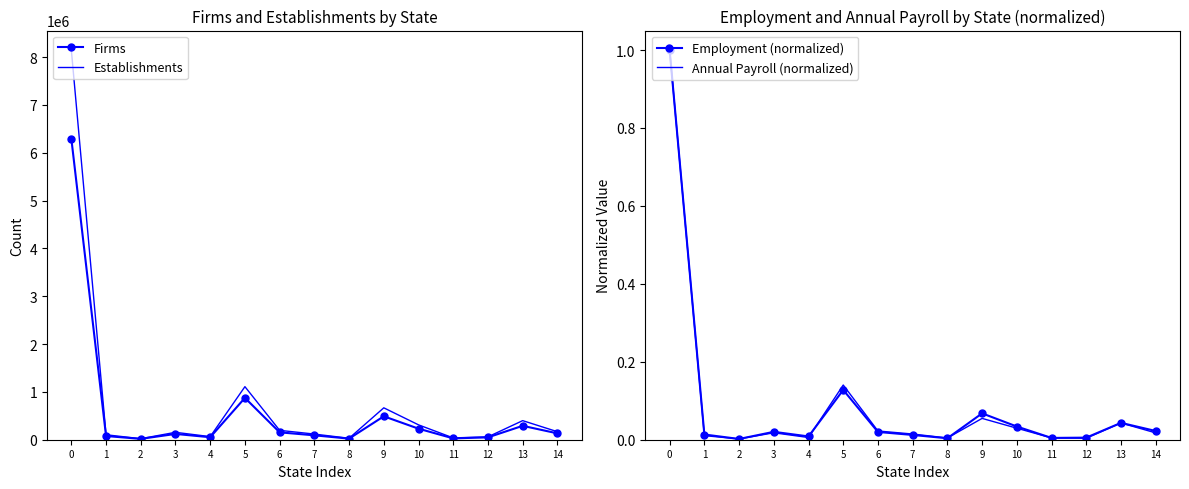

Which series has the largest total across all categories?

Establishments